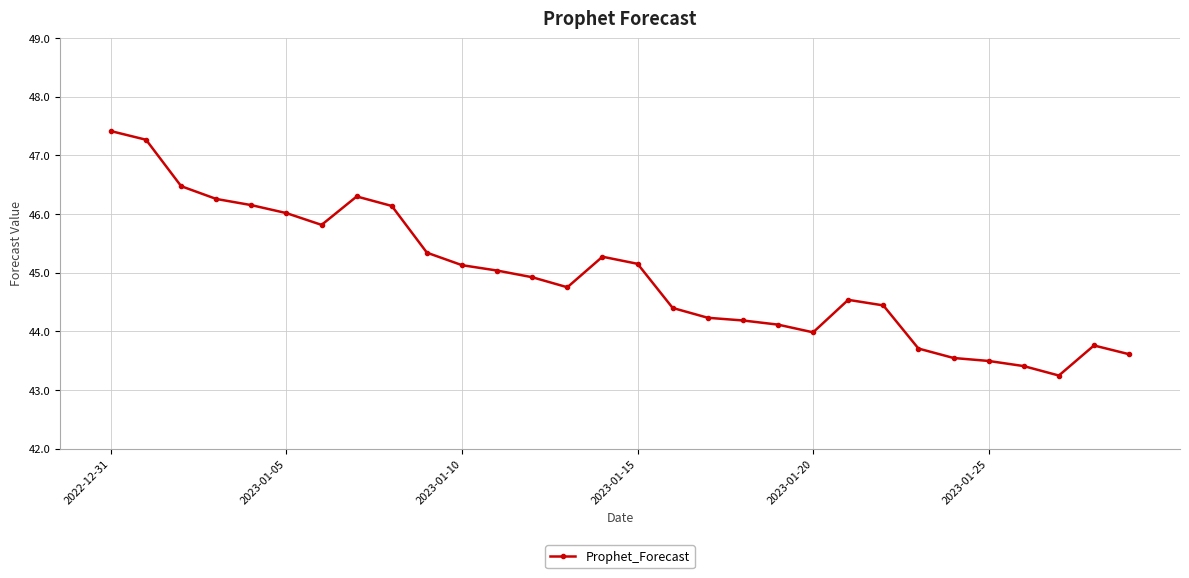

What is the value of the 13th point from the left?

44.9